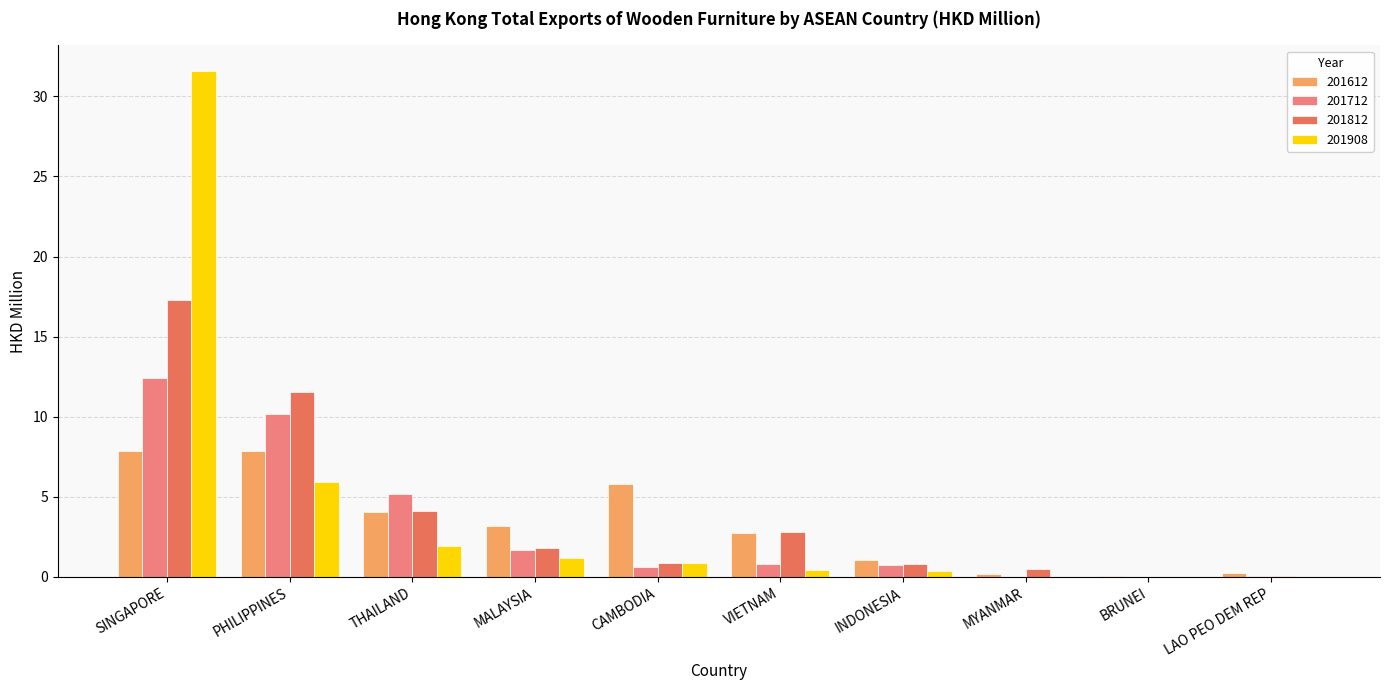

Are the bars horizontal?

No